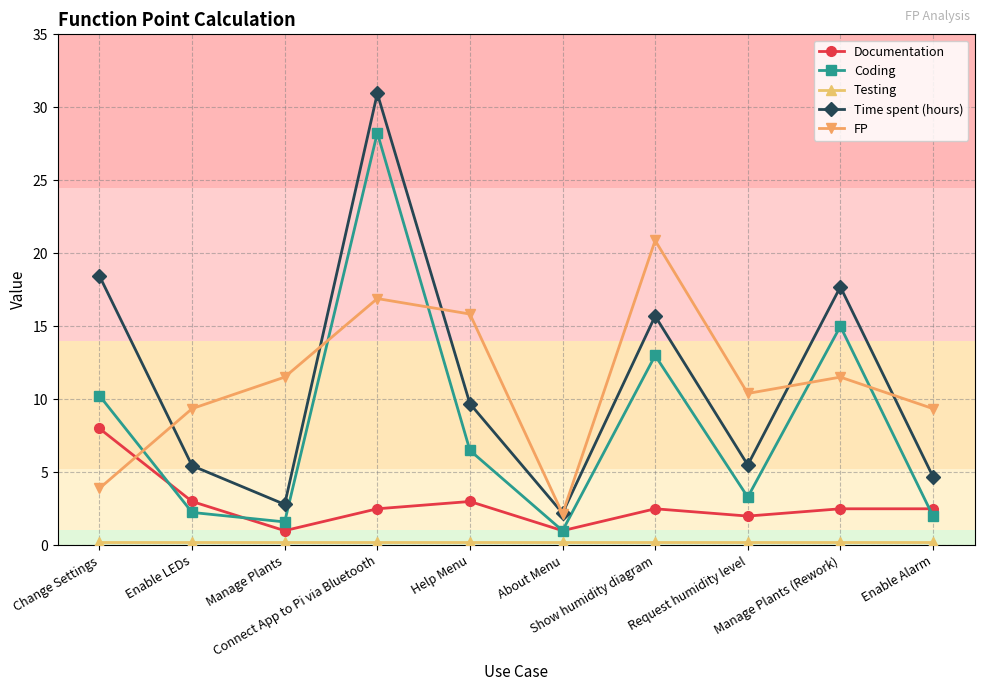

True or false: FP and Documentation cross at least once.

True